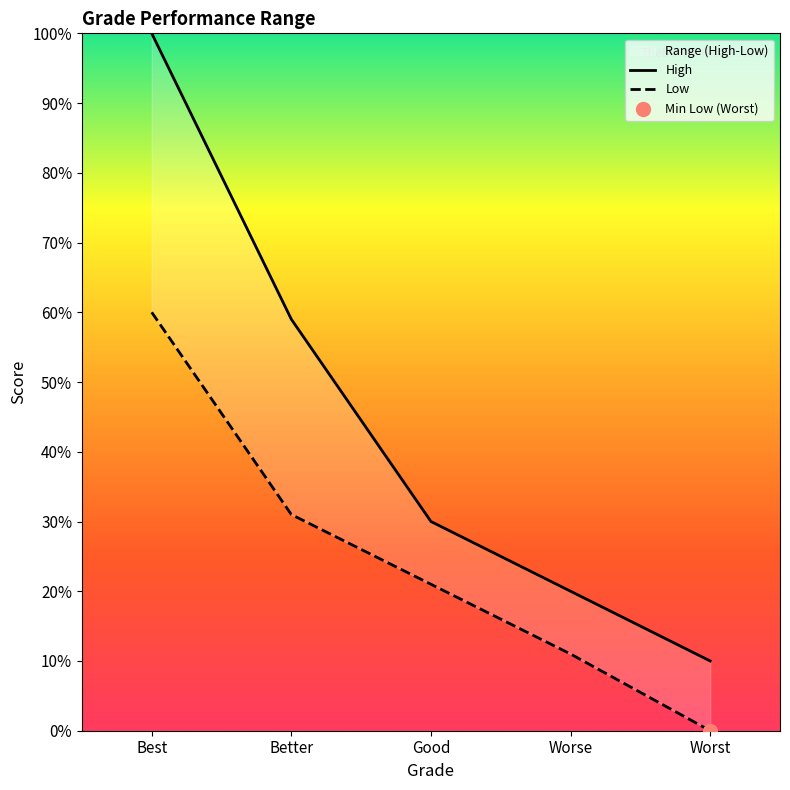

Which series has the widest spread of Y values?

High